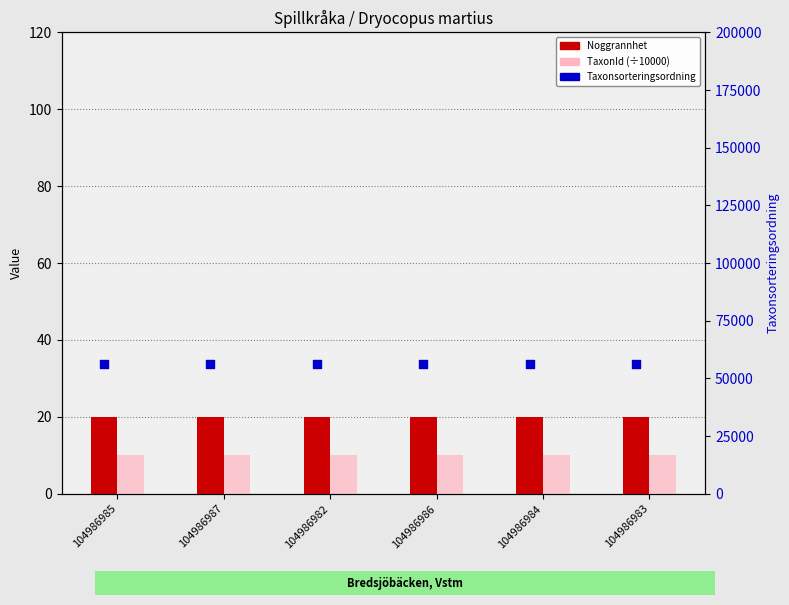

What are all the series names shown in the legend?

Noggrannhet, TaxonId (÷10000), Taxonsorteringsordning